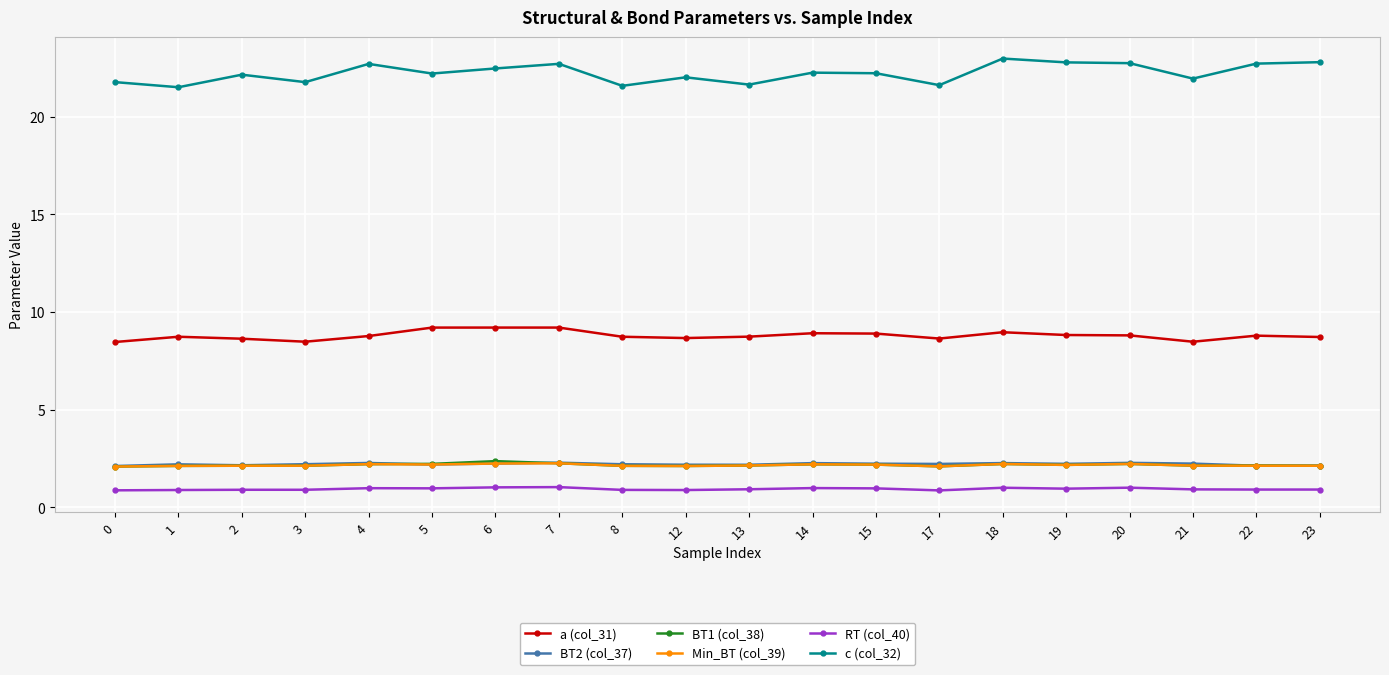

True or false: RT (col_40) and Min_BT (col_39) intersect in this chart.

False